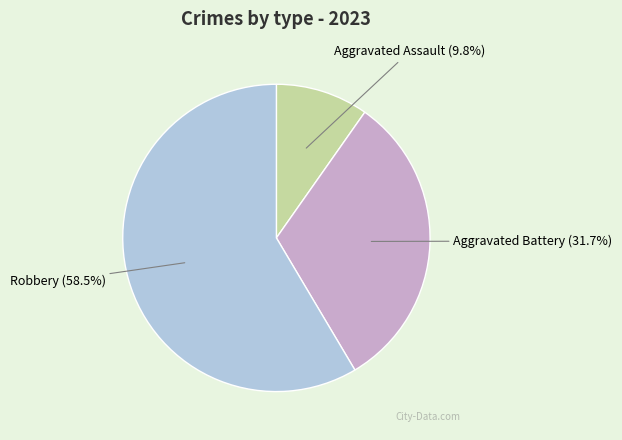

To the nearest percent, what is the combined percentage of Robbery and Aggravated Battery?

90%